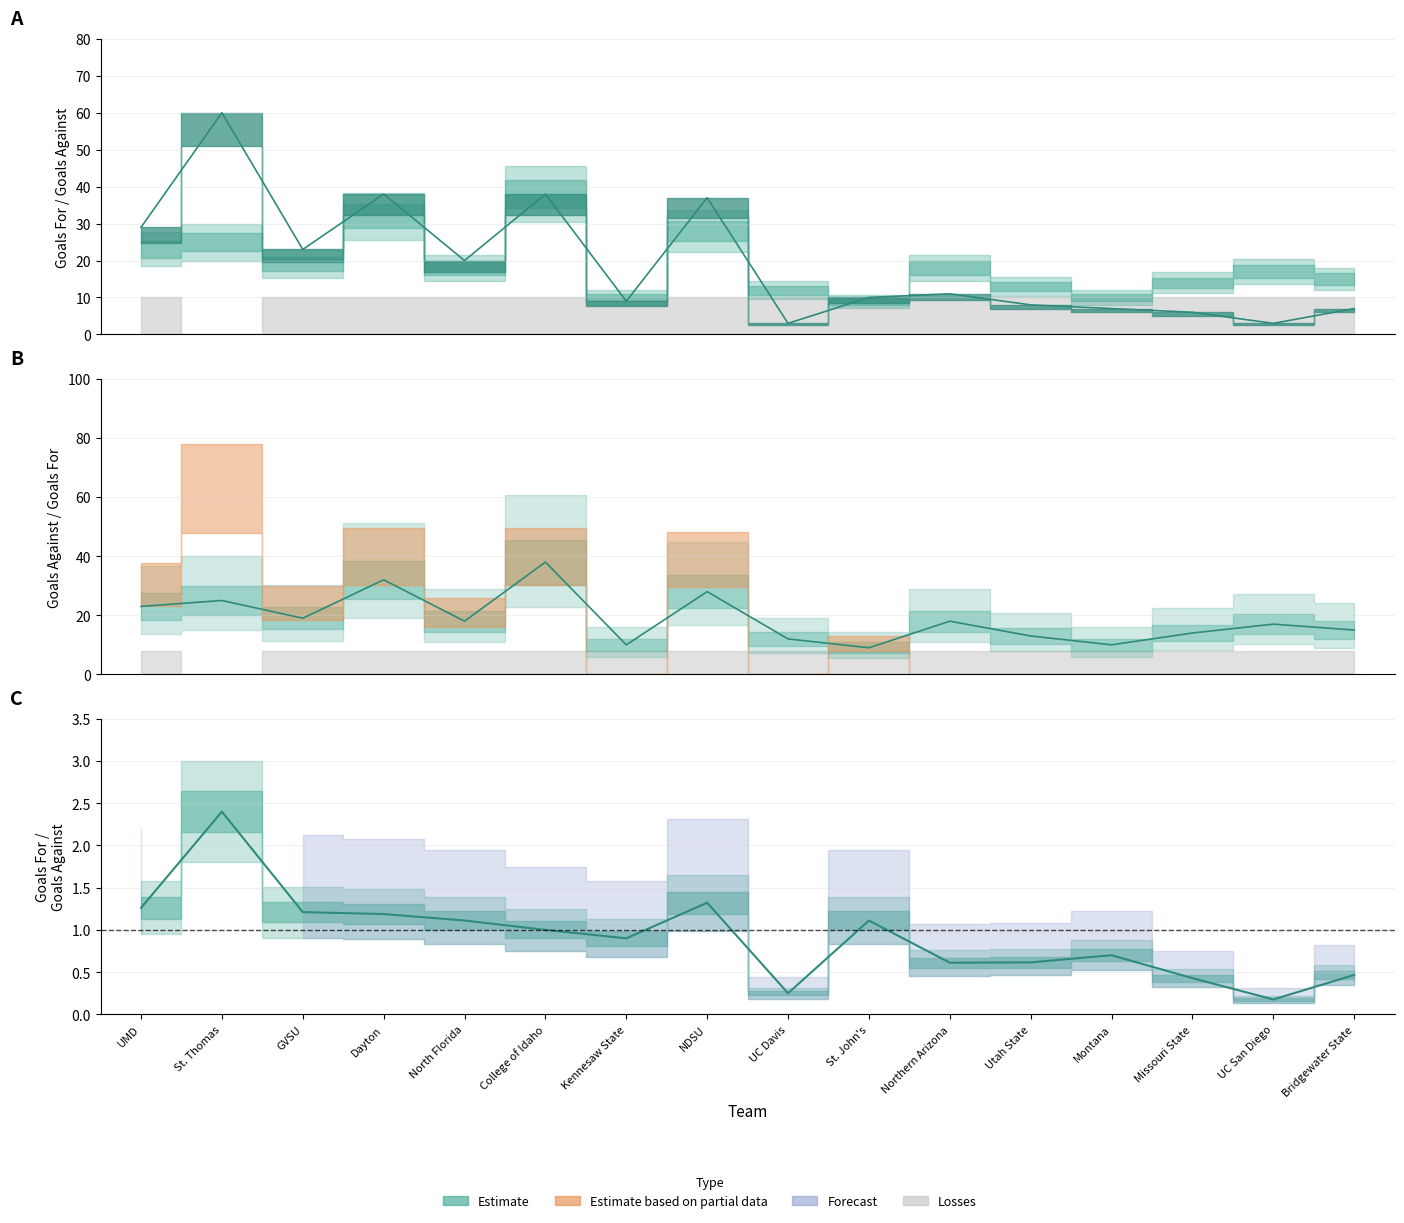

Which series changed the most between UMD and Montana?

GF